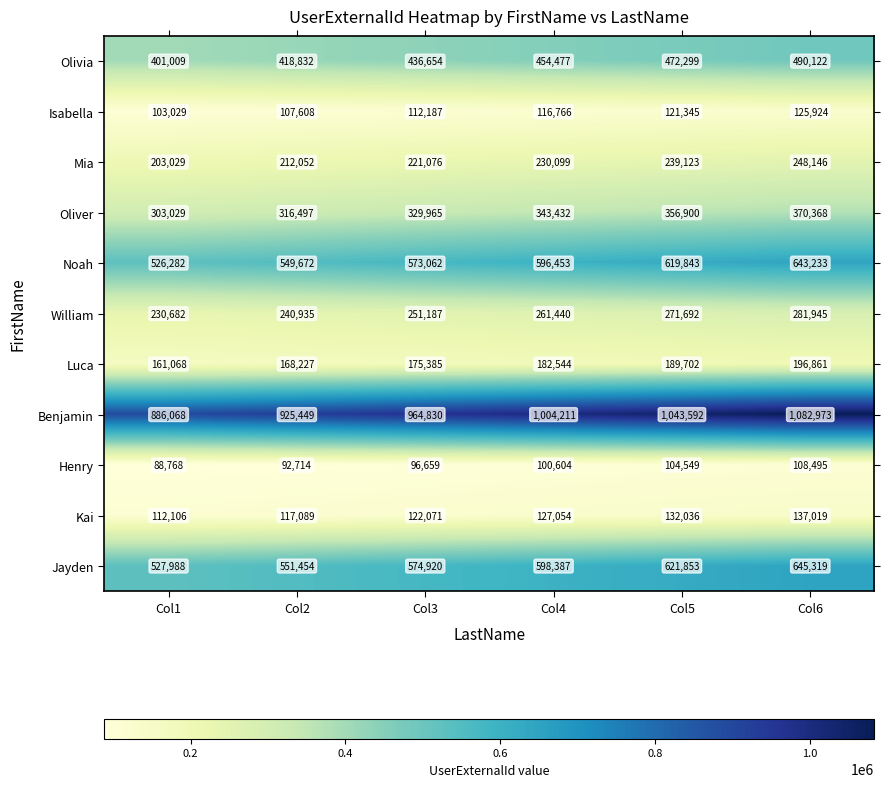

The Kai series shows 112106 at Col1. True or false?

True